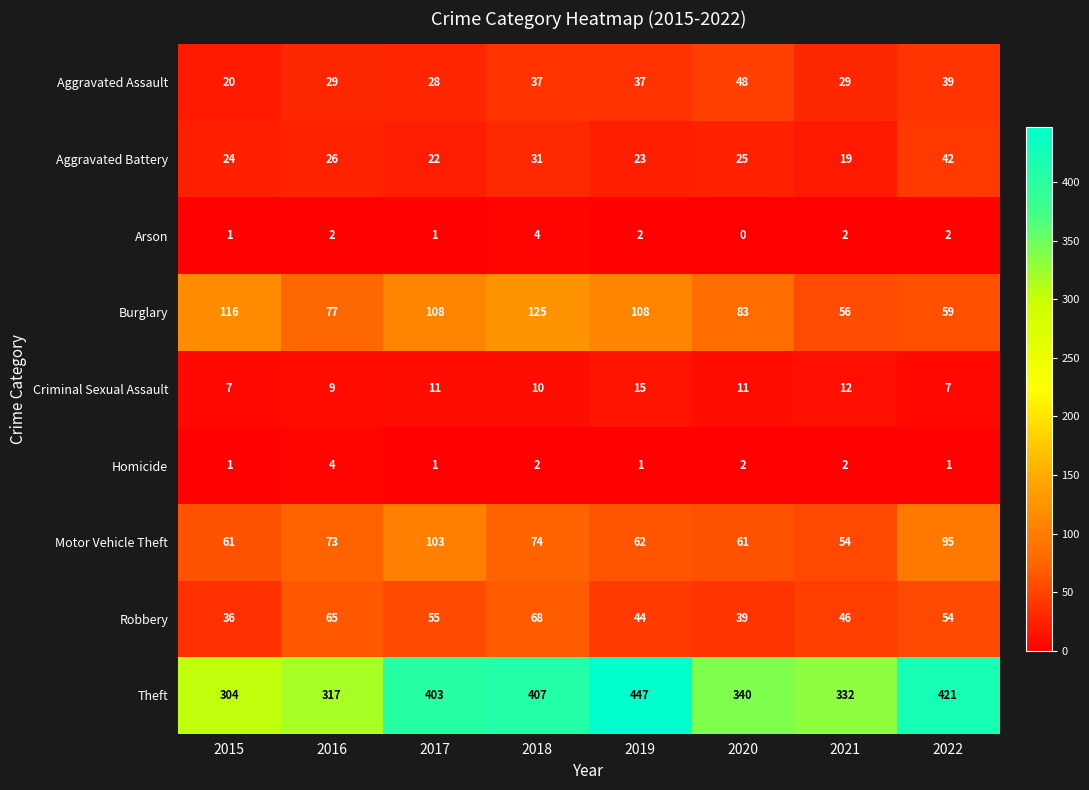

Between 2020 and 2021, which series saw the biggest shift?

Burglary